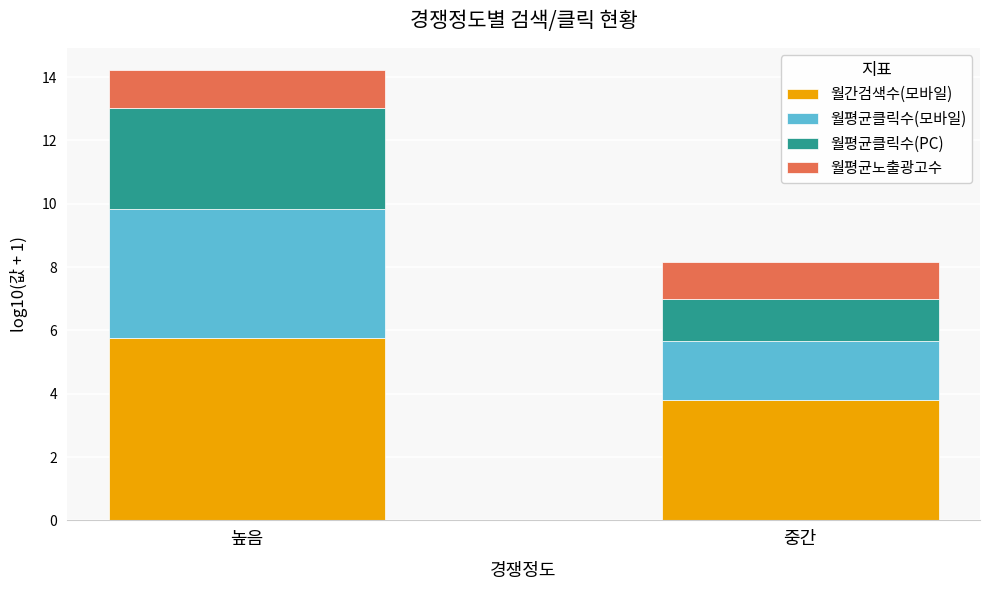

What is the sum of the 월간검색수(모바일) values at 중간 and 높음?

9.6